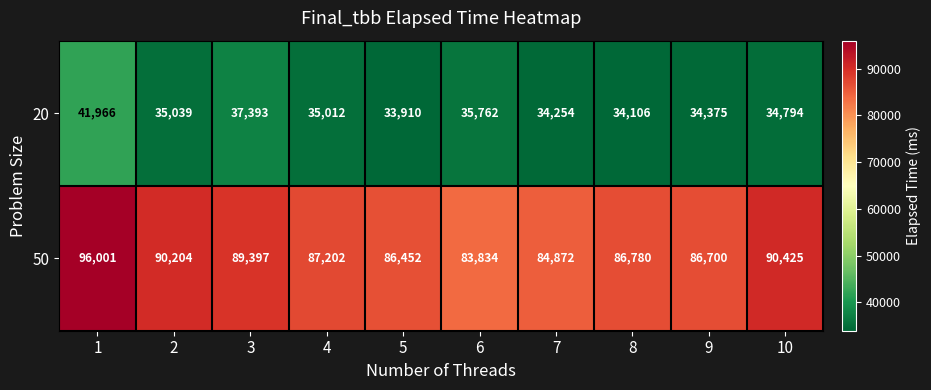

Is it true that 20 equals 17103 at 1?

False